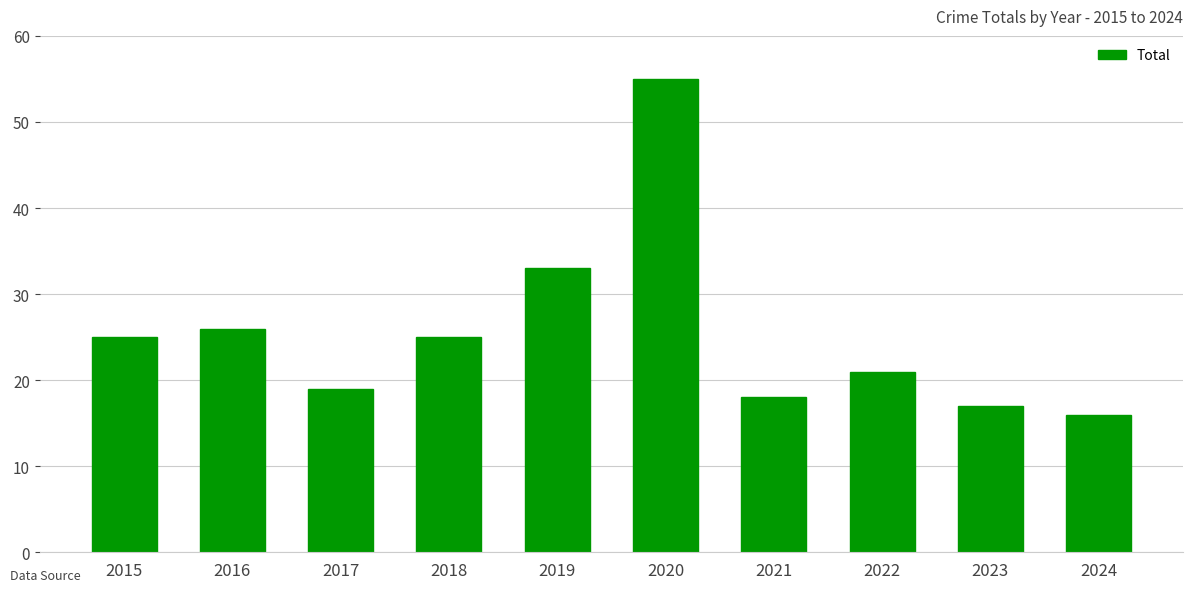

Reading right to left, list all the values displayed in this chart.

16	17	21	18	55	33	25	19	26	25